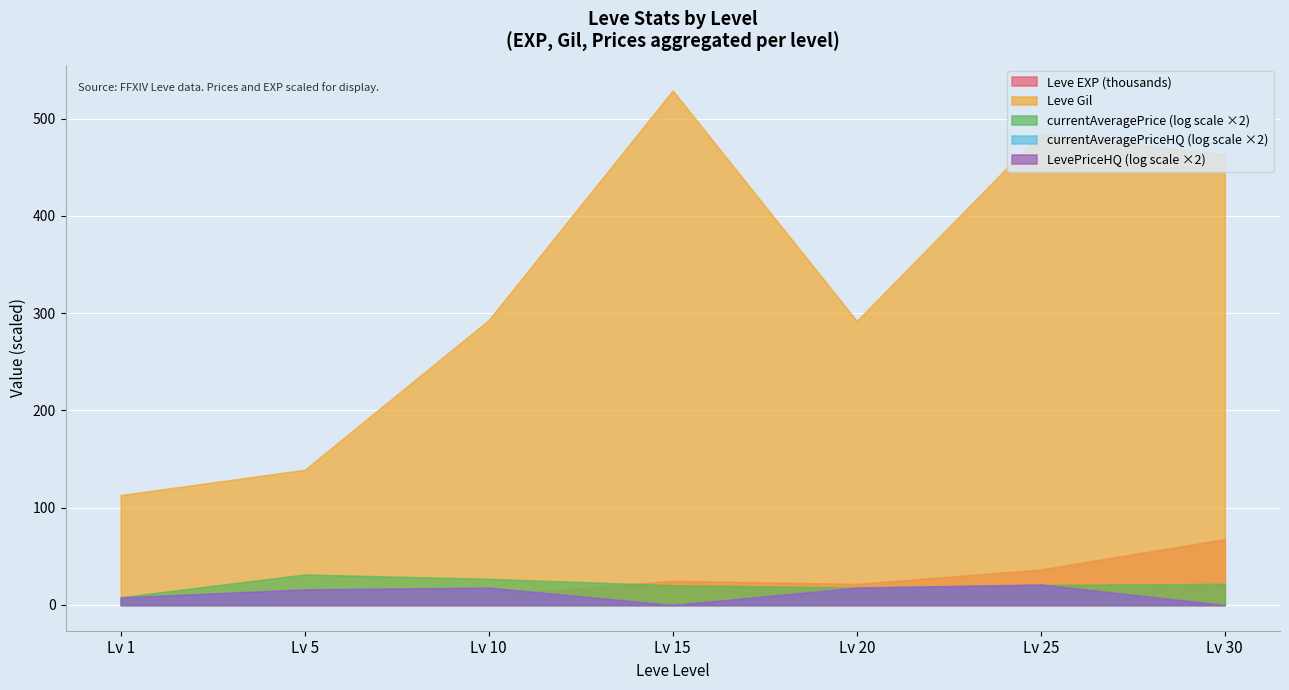

The Leve Gil series shows 292.0 at Lv 20. True or false?

True